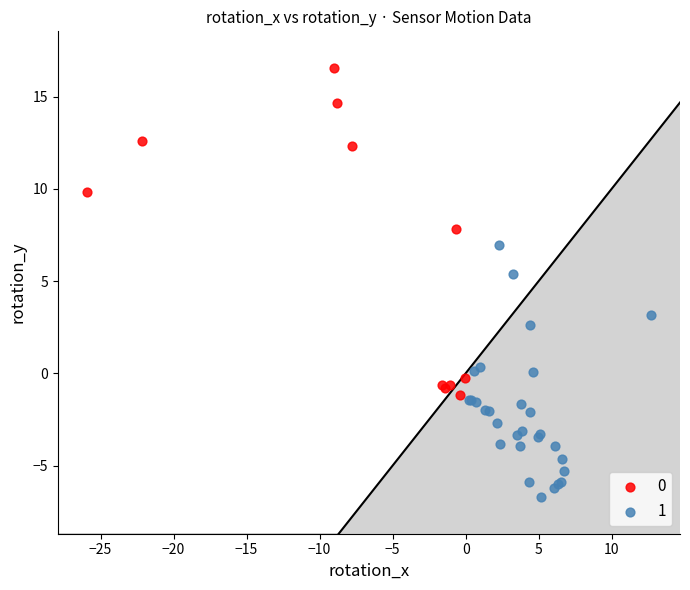

Which series reaches the maximum Y coordinate?

0